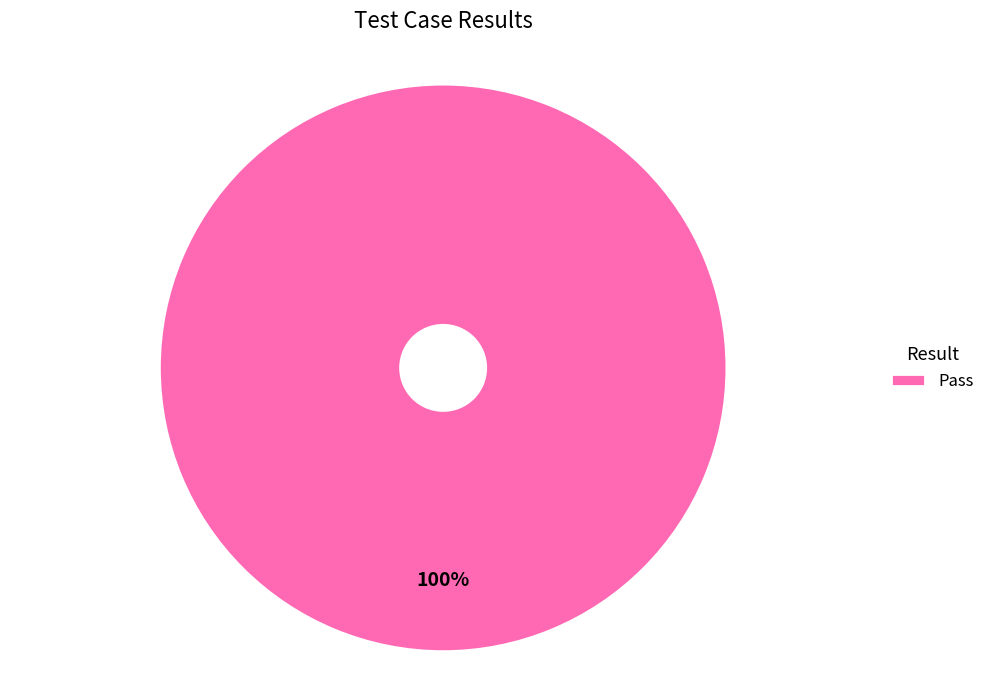

Which category accounts for the majority?

Pass